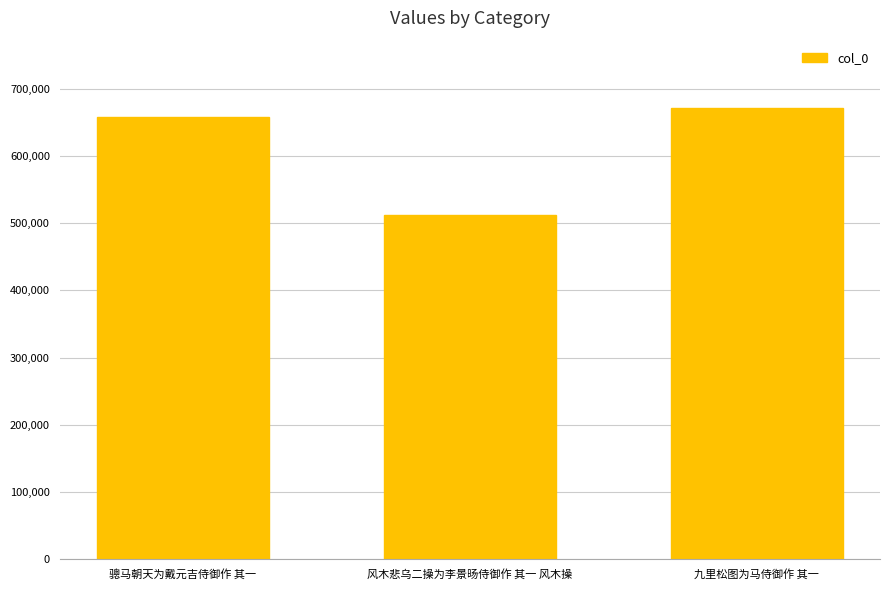

True or false: the data shows 511763 at 风木悲乌二操为李景旸侍御作 其一 风木操.

True